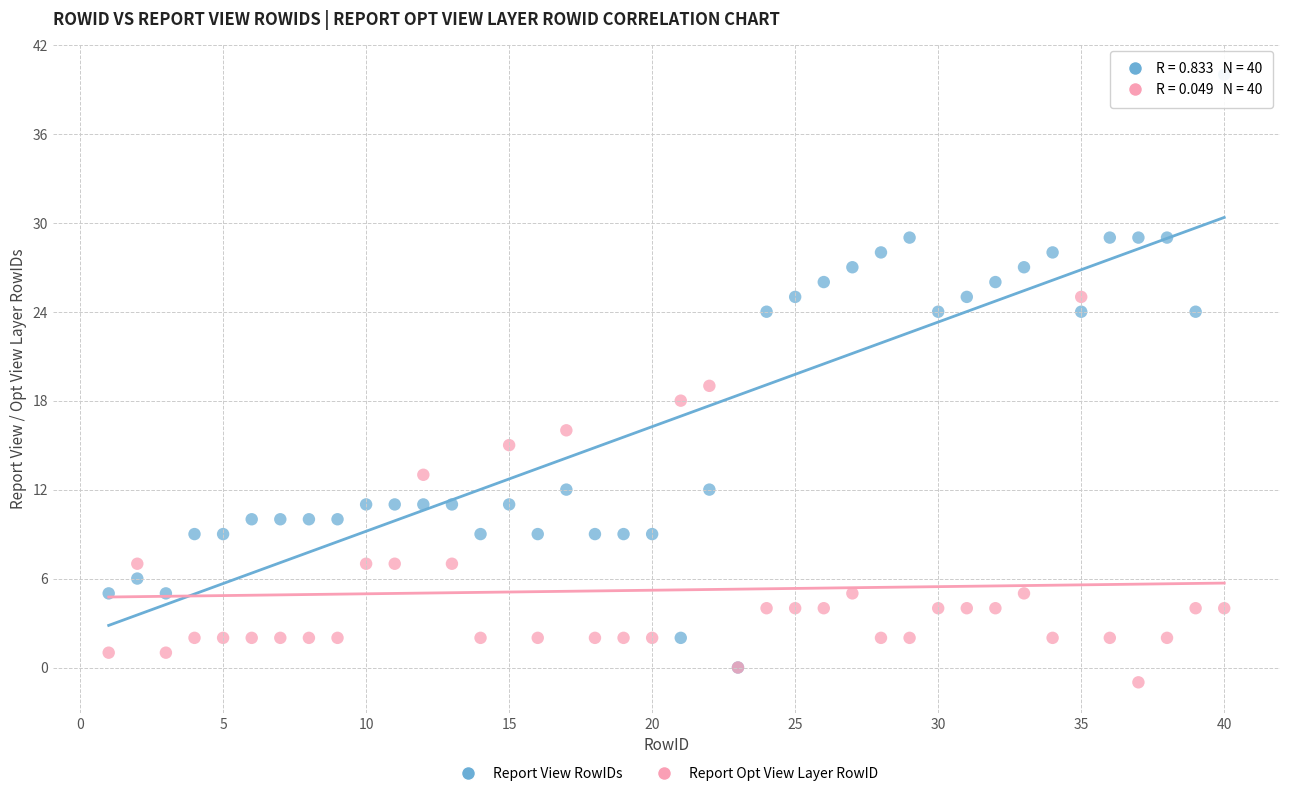

Which series has the largest Y range (max minus min)?

Report View RowIDs